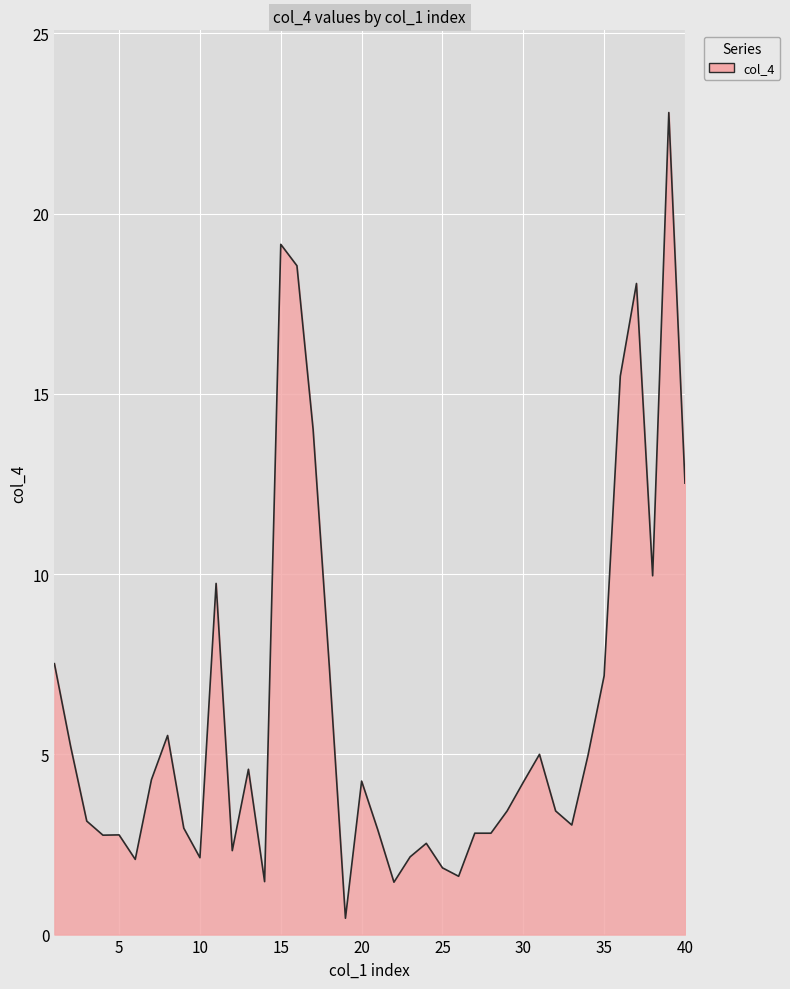

What is the difference between the maximum and minimum values?

22.4